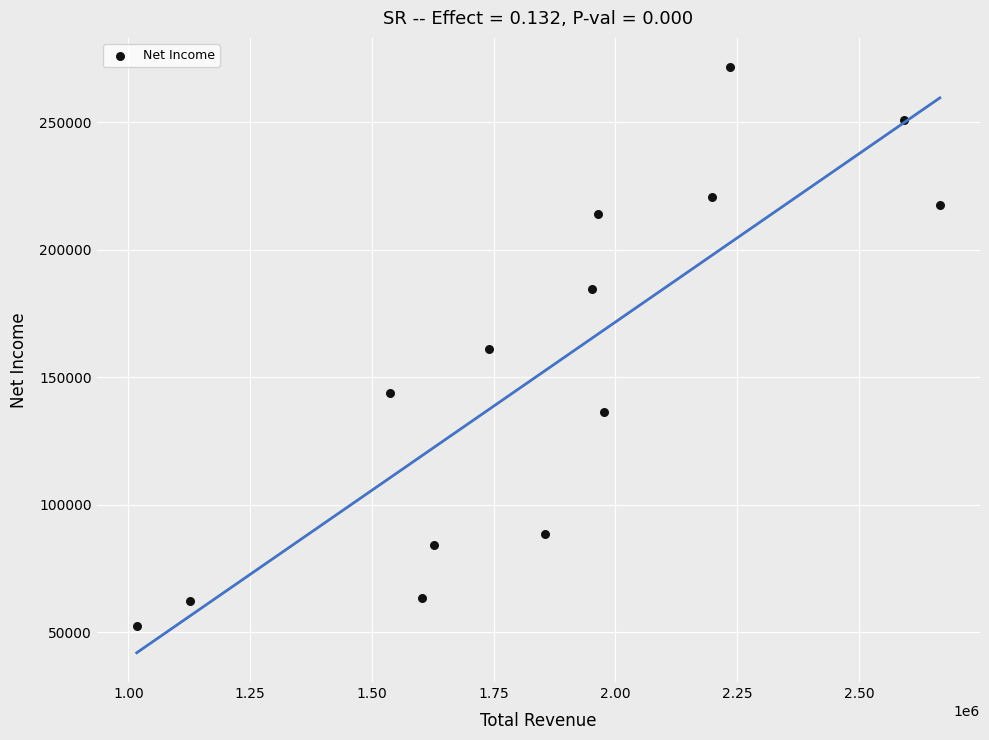

What is the range of X values (max minus min)?

1649300